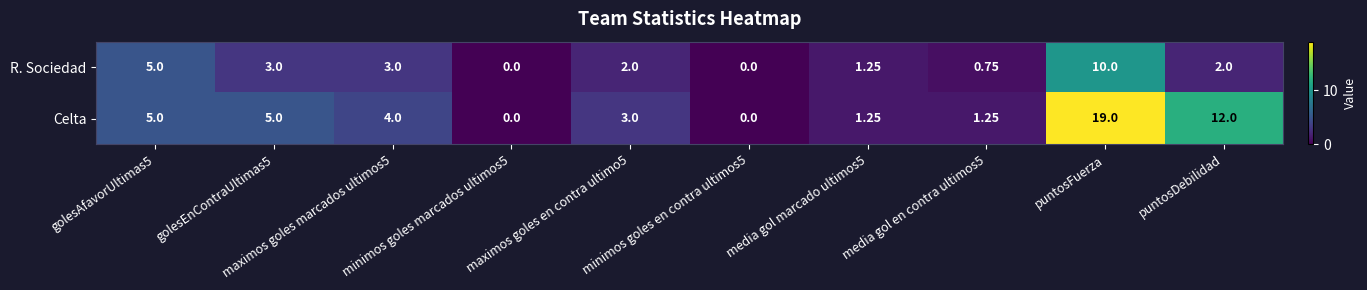

Which series has the largest total across all categories?

Celta